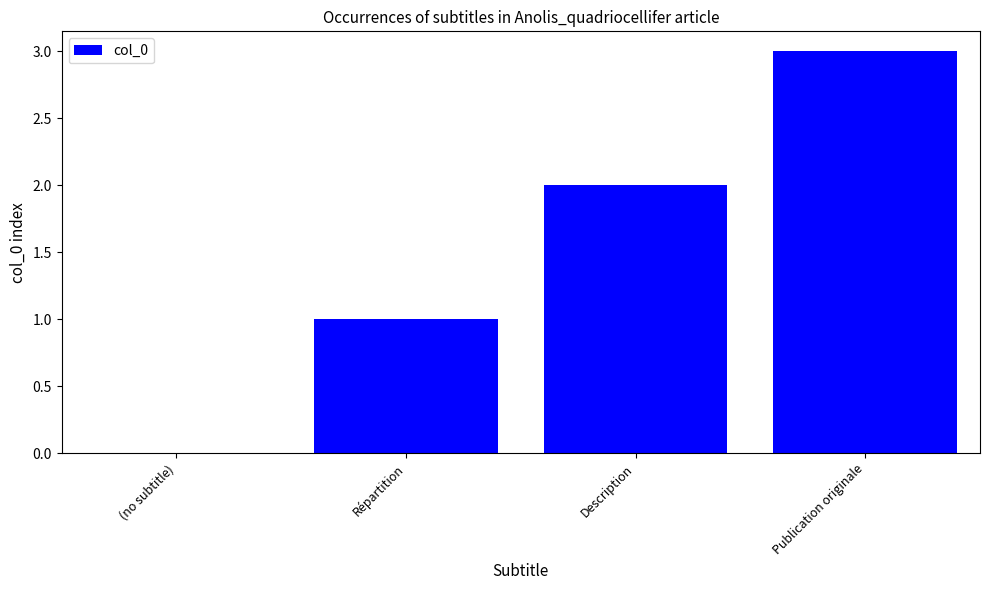

Reading left to right, list all the values displayed in this chart.

0	1	2	3